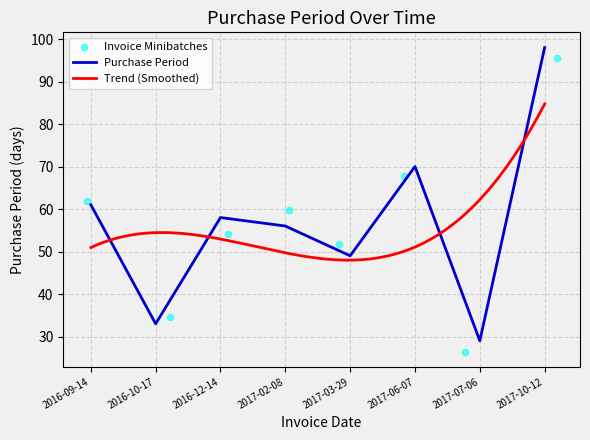

What is the change in value from 2016-10-17 to 2017-06-07?

+37